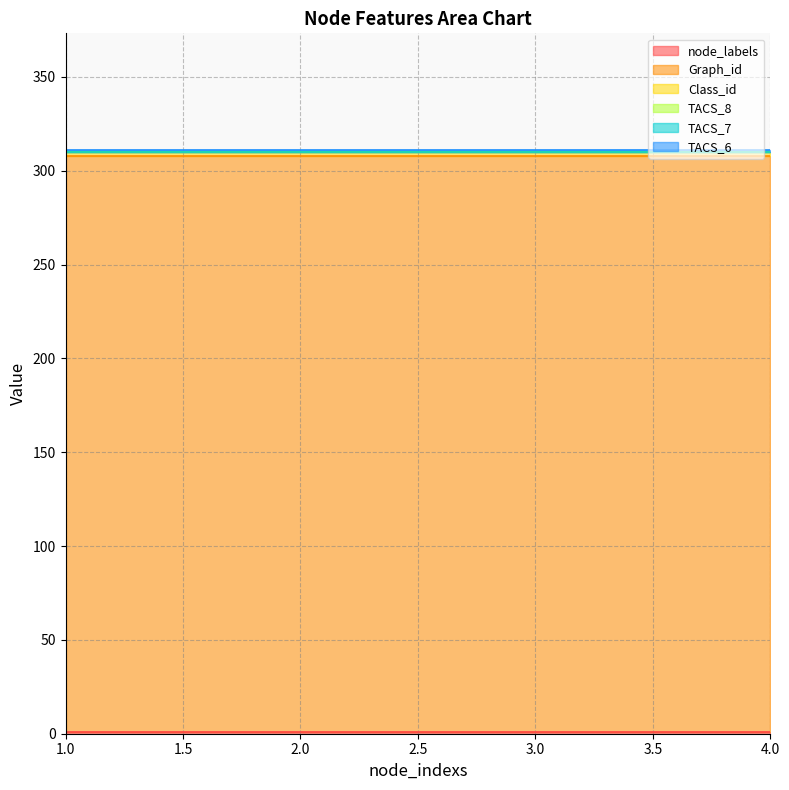

Does the chart display data point markers on the line(s)?

No